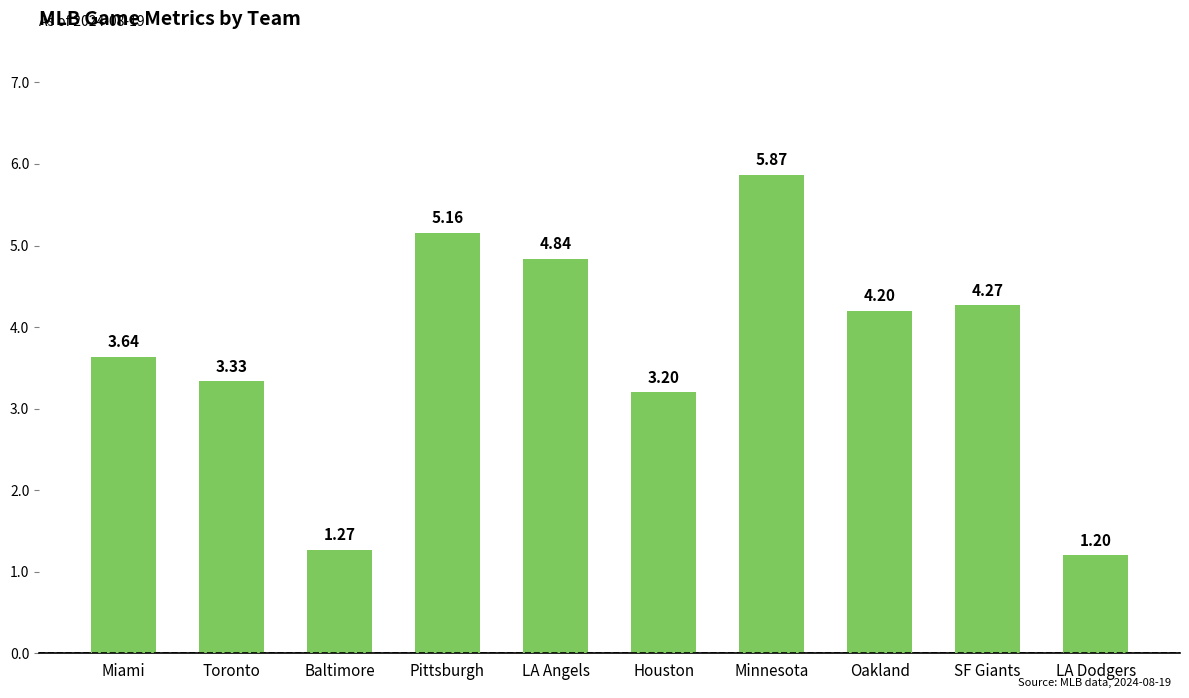

Where does the data first go above 4?

Pittsburgh